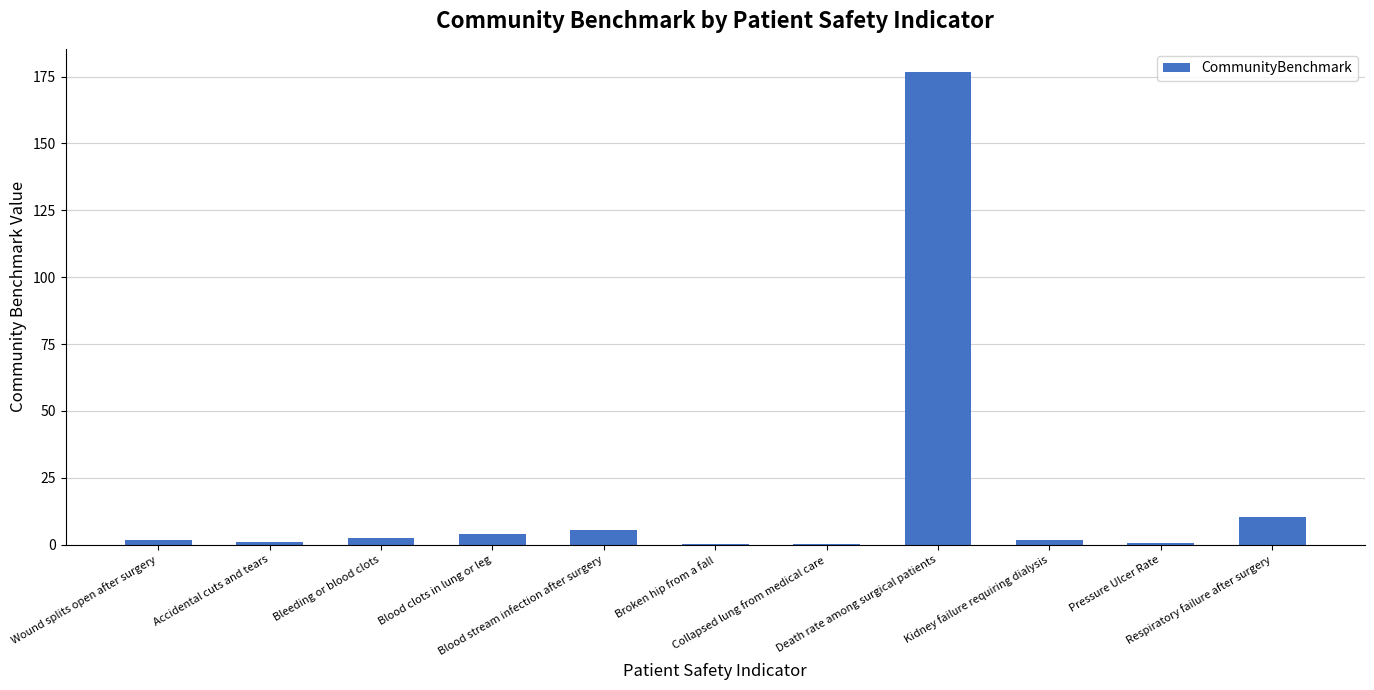

What is the maximum value shown in the chart?

176.6